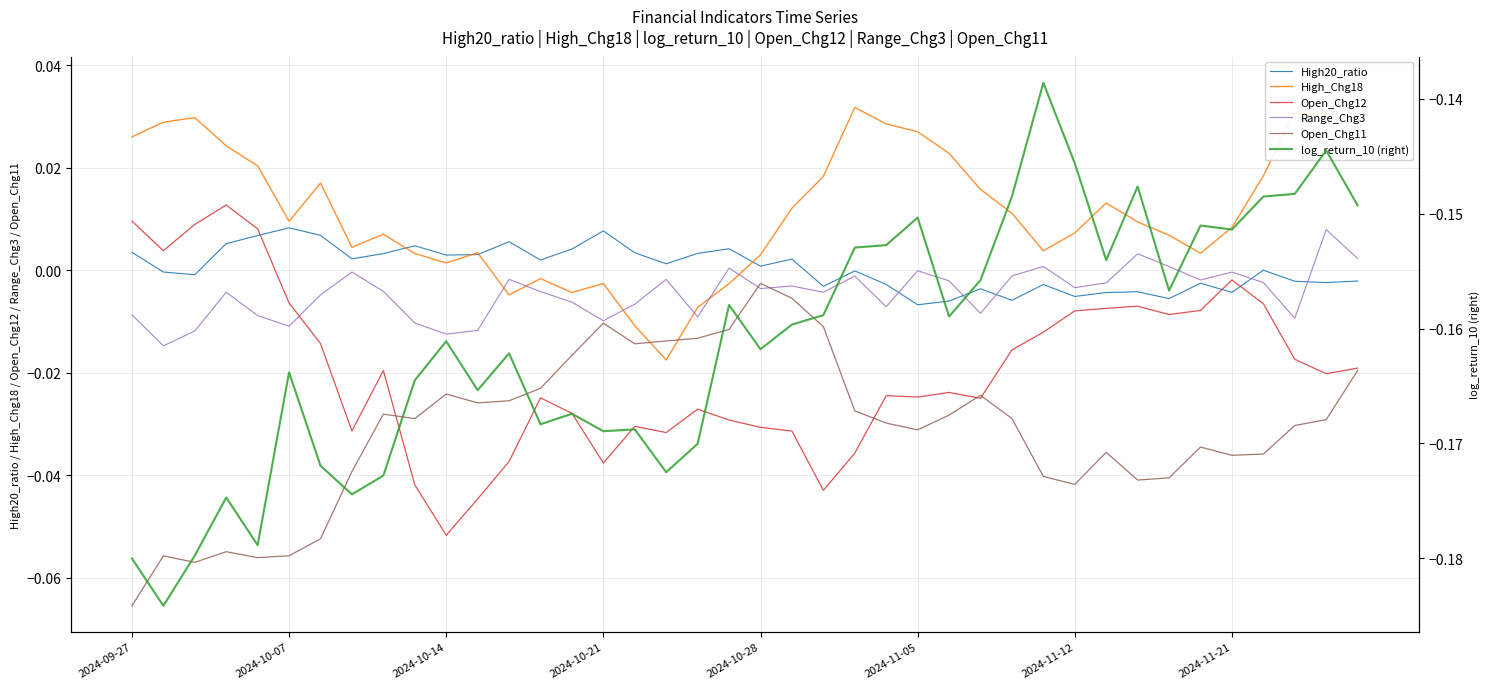

At how many categories does at least one series exceed 0?

40